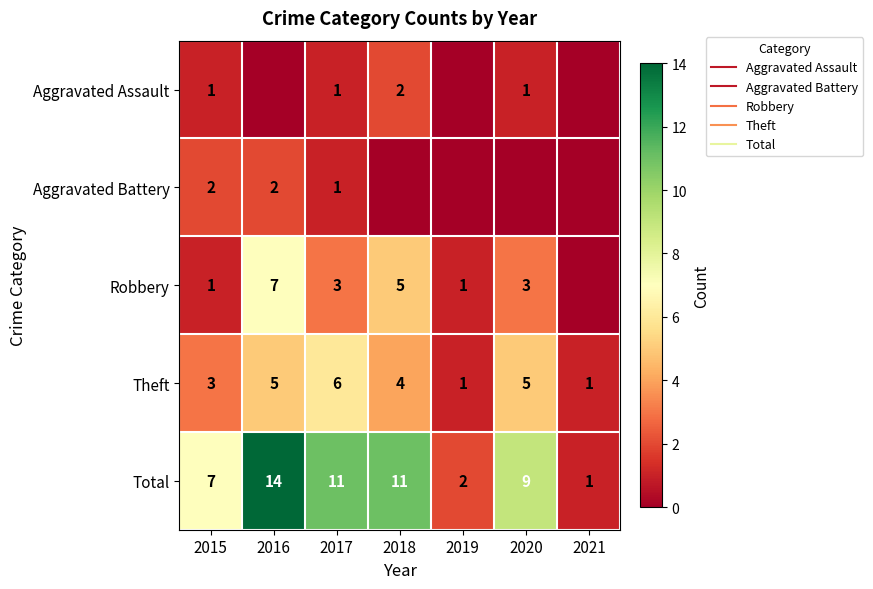

Is the value of Aggravated Battery at 2017 greater than the value of Aggravated Assault at 2021?

Yes